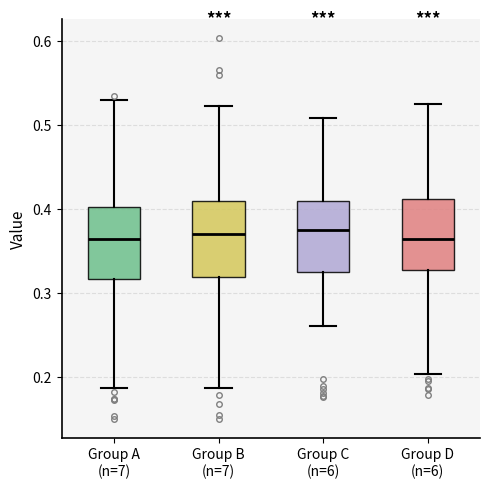

Reading left to right, read every box against the y-axis: the position of its median line, the range the box covers, and the ends of its whiskers. The values are not printed on the chart, so give them approximately, as read against the axis.

Group A (n=7): median 0.36, box 0.32 to 0.40, whiskers 0.19 to 0.53
Group B (n=7): median 0.37, box 0.32 to 0.41, whiskers 0.19 to 0.52
Group C (n=6): median 0.38, box 0.33 to 0.41, whiskers 0.26 to 0.51
Group D (n=6): median 0.36, box 0.33 to 0.41, whiskers 0.20 to 0.53